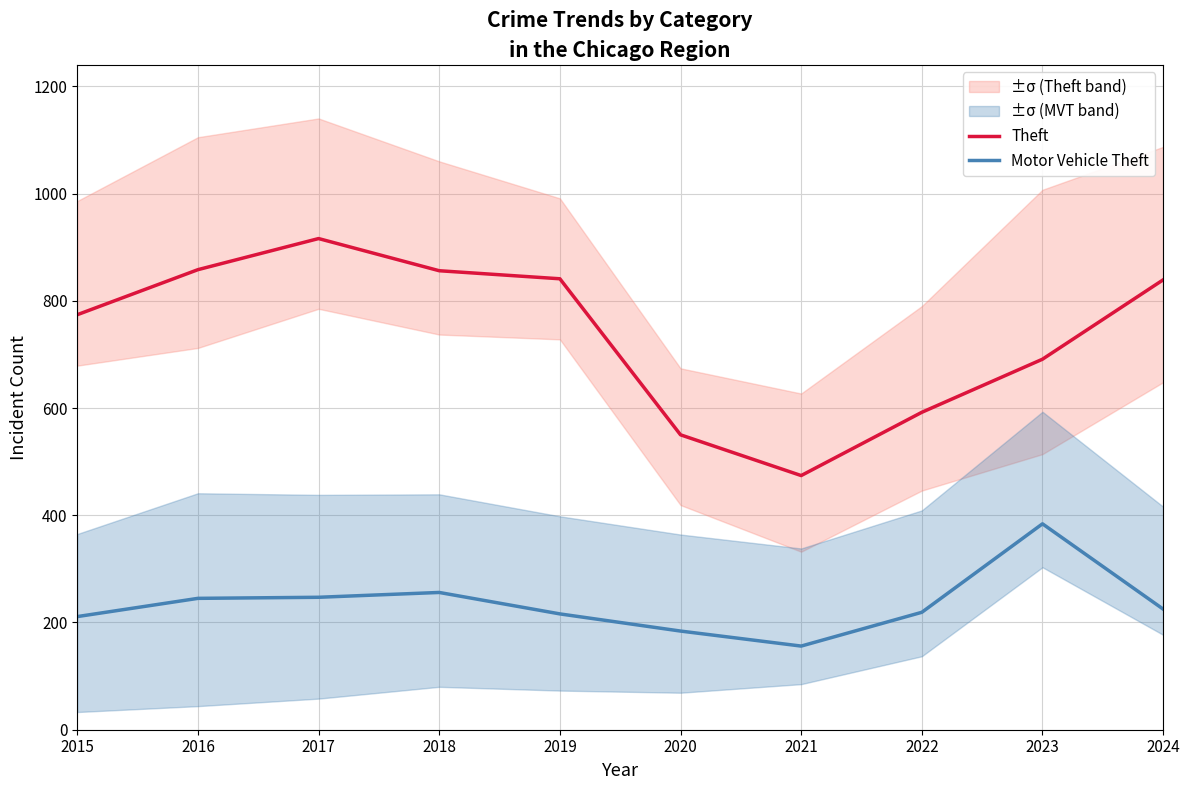

Reading left to right, extract all data points from this chart.

Theft: 2015=774	2016=858	2017=916	2018=856	2019=841	2020=550	2021=474	2022=592	2023=691	2024=839
Motor Vehicle Theft: 2015=211	2016=245	2017=247	2018=256	2019=216	2020=184	2021=156	2022=219	2023=384	2024=225